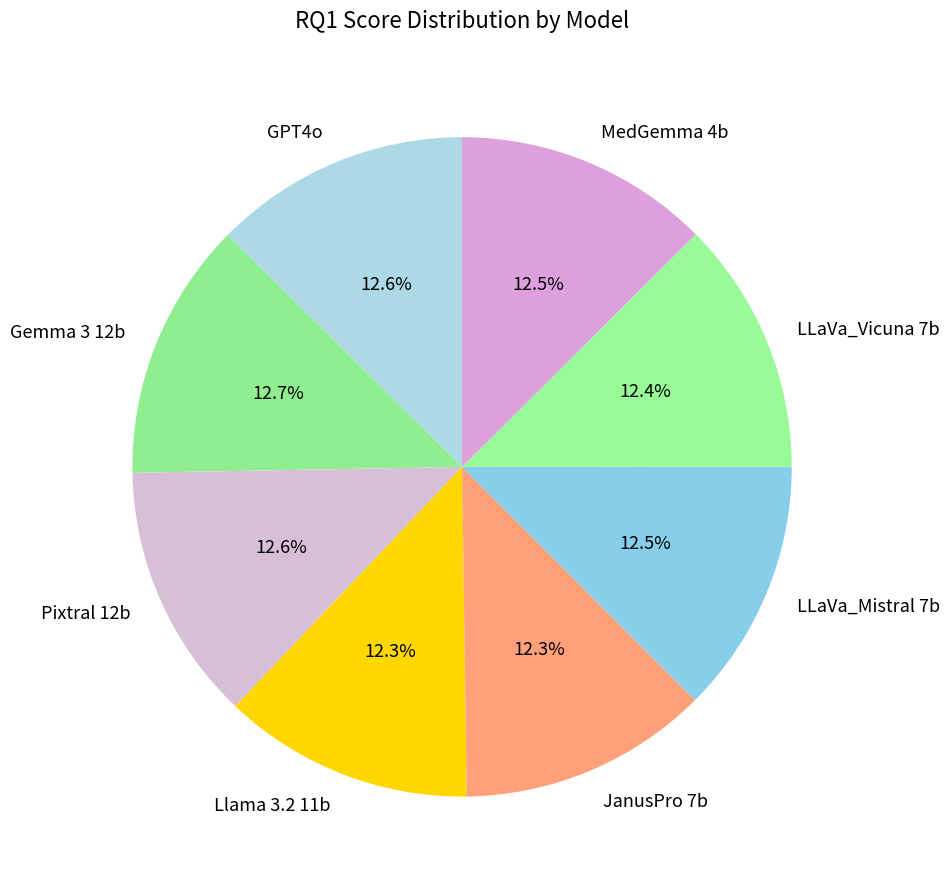

Is there any slice that represents more than half of the pie?

No